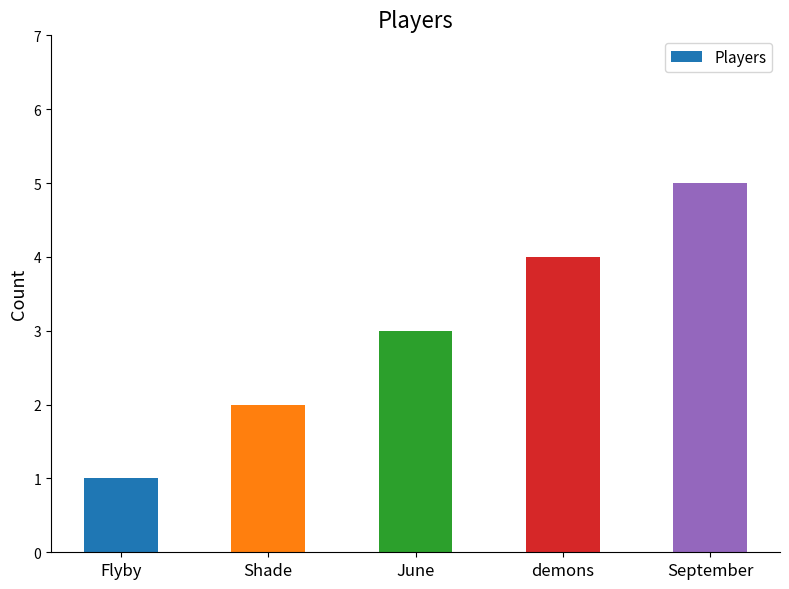

Which has a higher value, demons or September?

September